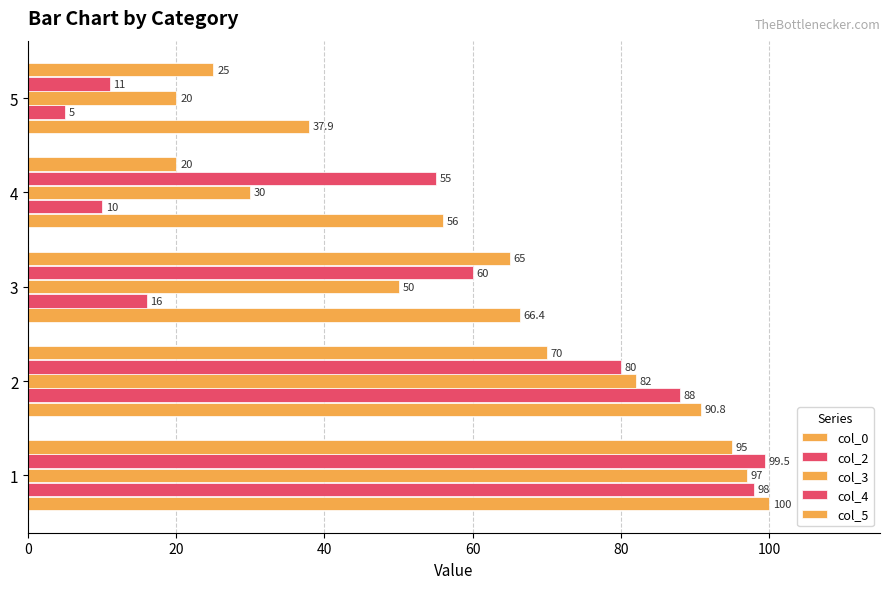

Reading right to left, transcribe all the data shown in this chart.

col_0: 37.9	56.0	66.4	90.8	100.0
col_2: 5.0	10.0	16.0	88.0	98.0
col_3: 20.0	30.0	50.0	82.0	97.0
col_4: 11.0	55.0	60.0	80.0	99.5
col_5: 25.0	20.0	65.0	70.0	95.0